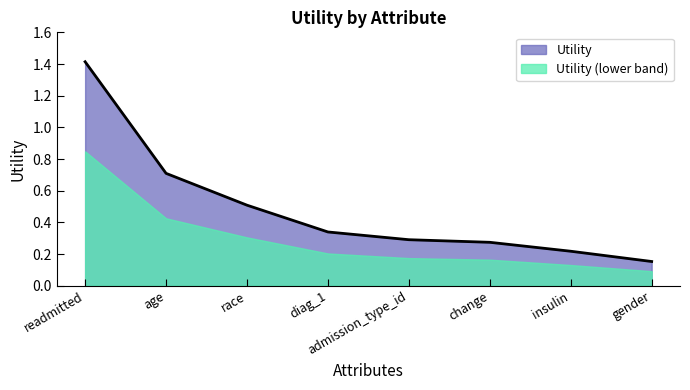

Is it true that the value at admission_type_id is 0.5?

False